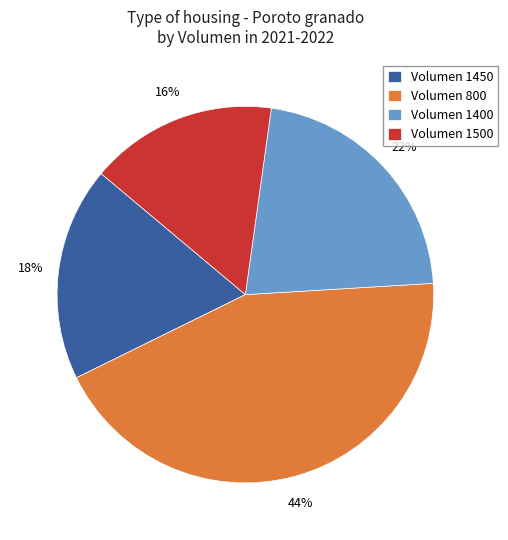

What percentage is the Volumen 1500 slice, to the nearest percent?

16%